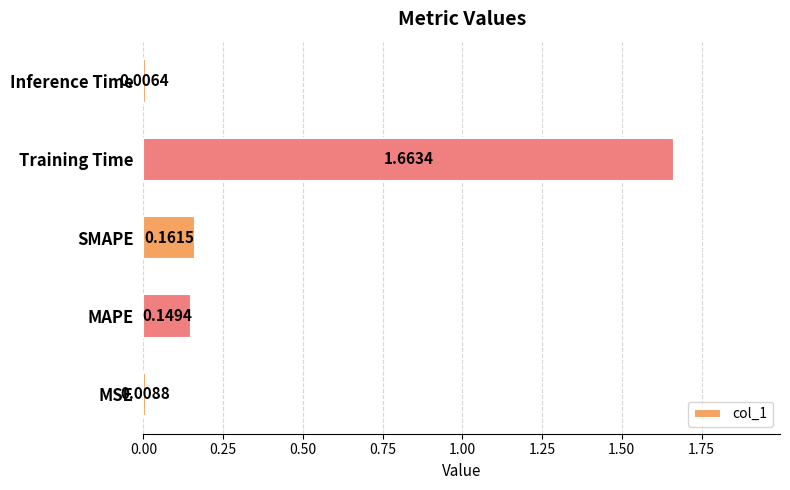

Which category has the highest value across all series?

Training Time